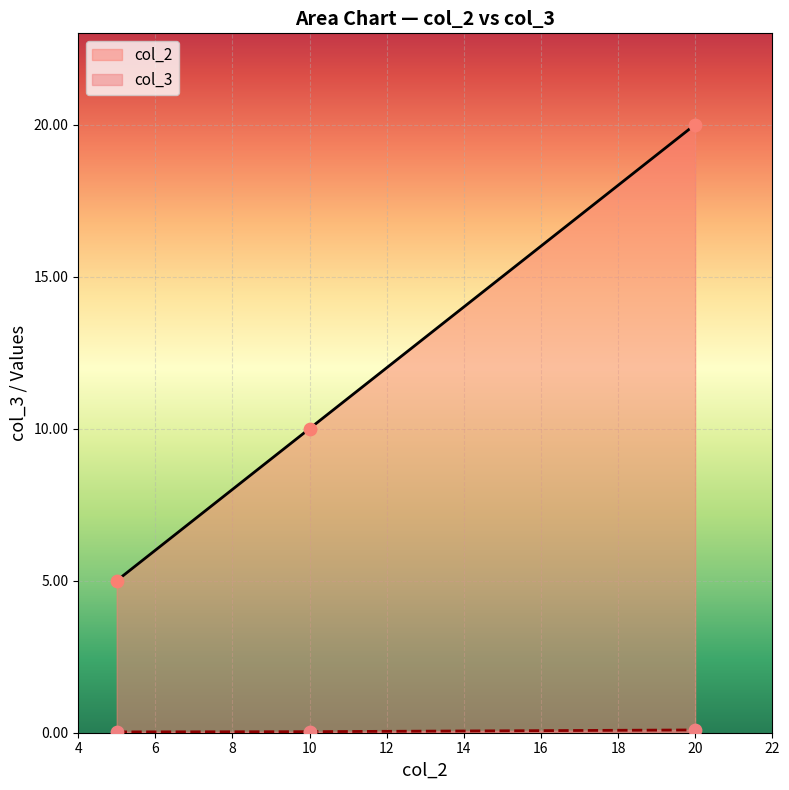

At how many categories does at least one series exceed 1?

3